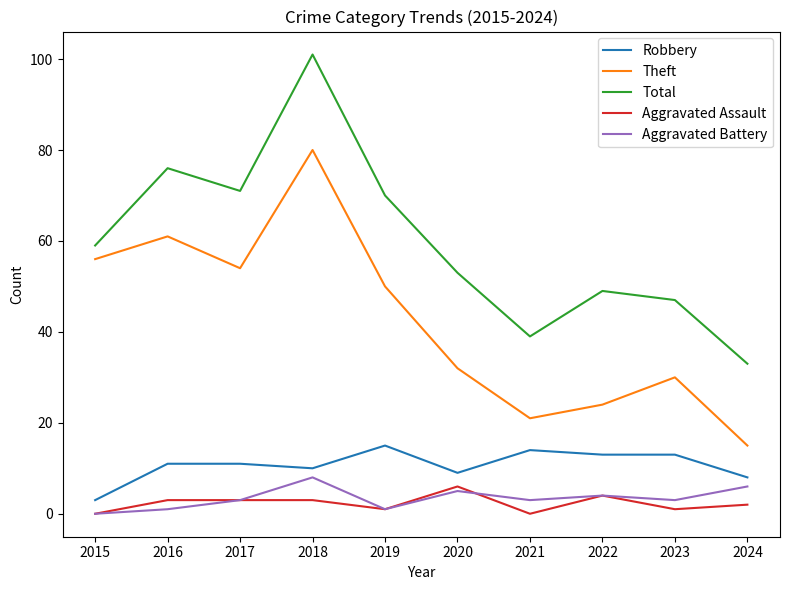

Is it true that Total equals 101 at 2018?

True